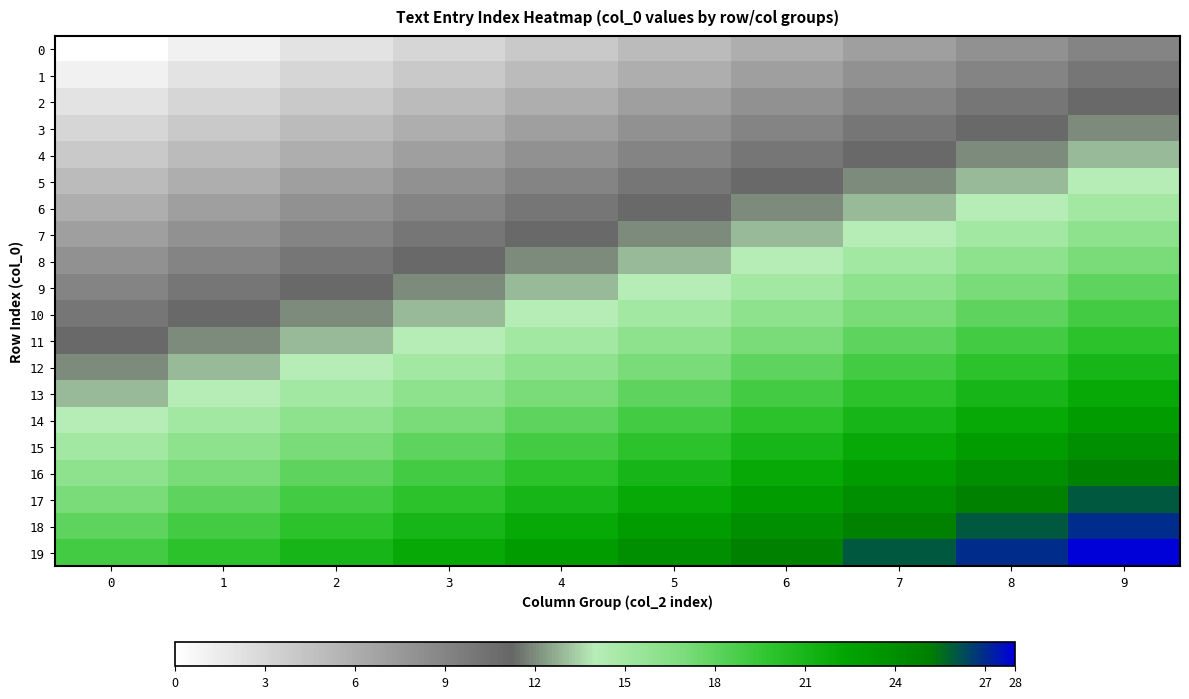

Reading right to left, what are all the values shown in this chart?

0: 9=9	8=8	7=7	6=6	5=5	4=4	3=3	2=2	1=1	0=0
1: 9=10	8=9	7=8	6=7	5=6	4=5	3=4	2=3	1=2	0=1
2: 9=11	8=10	7=9	6=8	5=7	4=6	3=5	2=4	1=3	0=2
3: 9=12	8=11	7=10	6=9	5=8	4=7	3=6	2=5	1=4	0=3
4: 9=13	8=12	7=11	6=10	5=9	4=8	3=7	2=6	1=5	0=4
5: 9=14	8=13	7=12	6=11	5=10	4=9	3=8	2=7	1=6	0=5
6: 9=15	8=14	7=13	6=12	5=11	4=10	3=9	2=8	1=7	0=6
7: 9=16	8=15	7=14	6=13	5=12	4=11	3=10	2=9	1=8	0=7
8: 9=17	8=16	7=15	6=14	5=13	4=12	3=11	2=10	1=9	0=8
9: 9=18	8=17	7=16	6=15	5=14	4=13	3=12	2=11	1=10	0=9
10: 9=19	8=18	7=17	6=16	5=15	4=14	3=13	2=12	1=11	0=10
11: 9=20	8=19	7=18	6=17	5=16	4=15	3=14	2=13	1=12	0=11
12: 9=21	8=20	7=19	6=18	5=17	4=16	3=15	2=14	1=13	0=12
13: 9=22	8=21	7=20	6=19	5=18	4=17	3=16	2=15	1=14	0=13
14: 9=23	8=22	7=21	6=20	5=19	4=18	3=17	2=16	1=15	0=14
15: 9=24	8=23	7=22	6=21	5=20	4=19	3=18	2=17	1=16	0=15
16: 9=25	8=24	7=23	6=22	5=21	4=20	3=19	2=18	1=17	0=16
17: 9=26	8=25	7=24	6=23	5=22	4=21	3=20	2=19	1=18	0=17
18: 9=27	8=26	7=25	6=24	5=23	4=22	3=21	2=20	1=19	0=18
19: 9=28	8=27	7=26	6=25	5=24	4=23	3=22	2=21	1=20	0=19